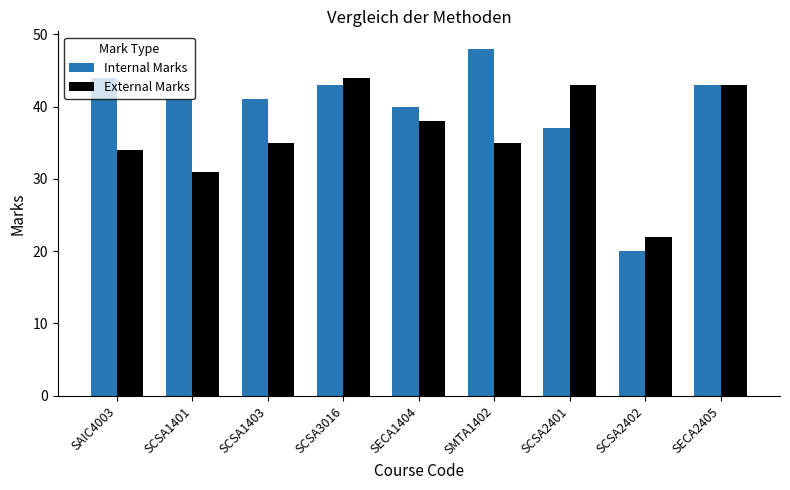

What position from the right is SCSA2401?

3